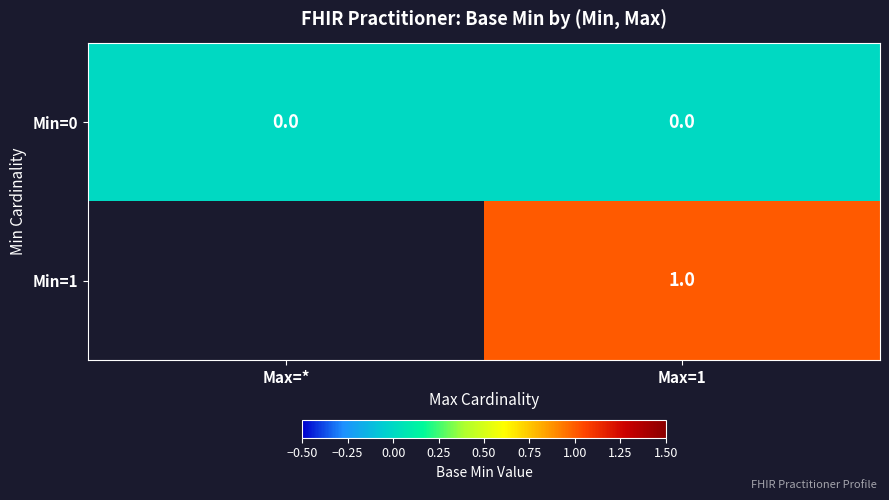

True or false: Min=0 has a value of 0 at Max=*.

True